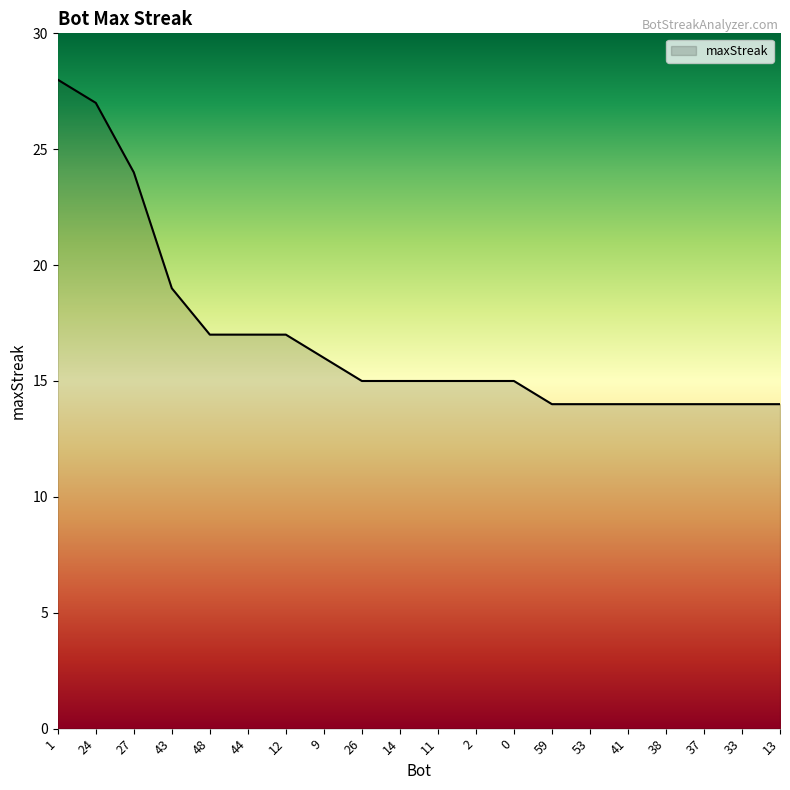

What position from the right is 44?

15